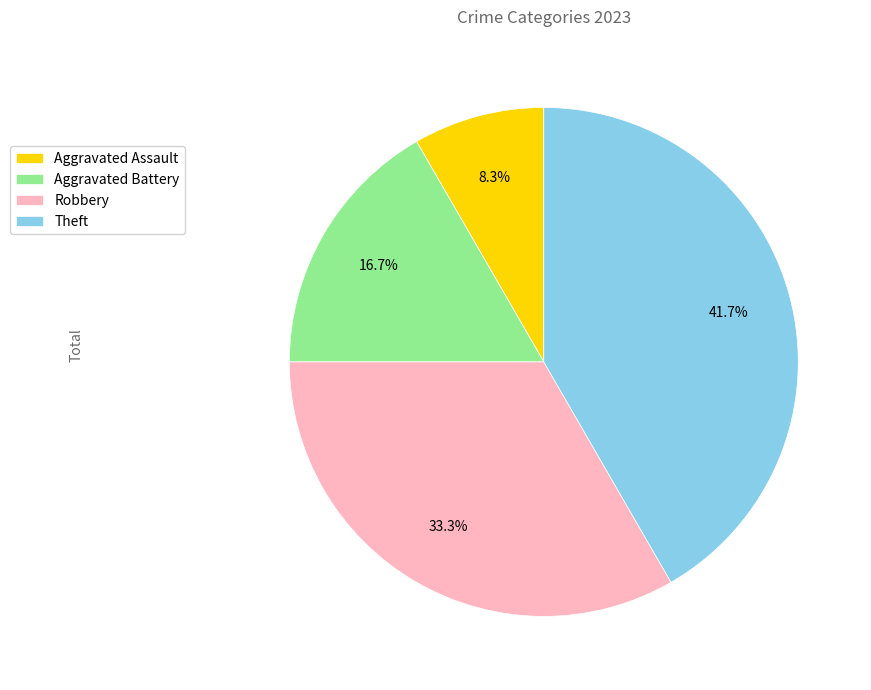

How many segments does this pie chart have?

4